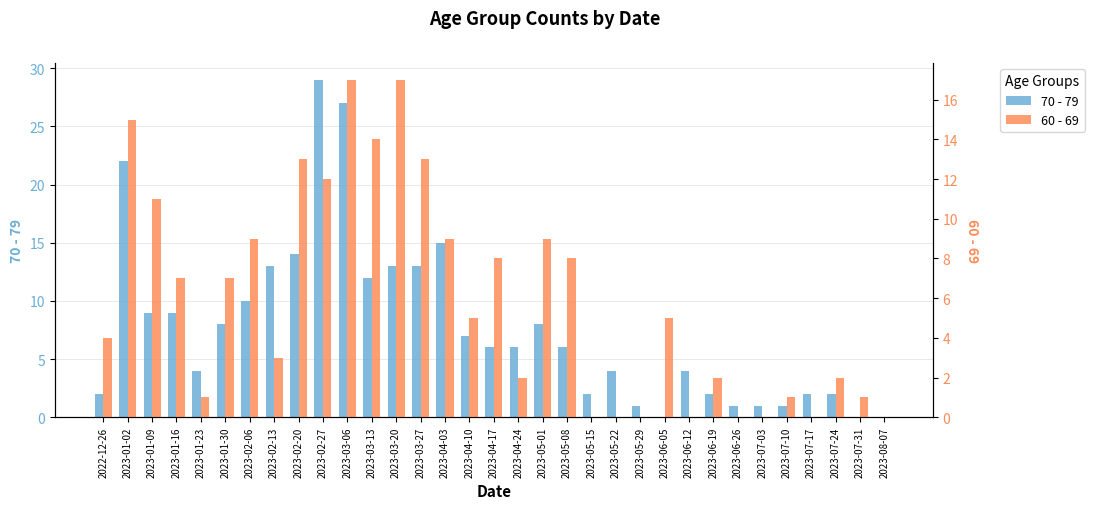

What is the label of the 20th bar from the left?

2023-05-08